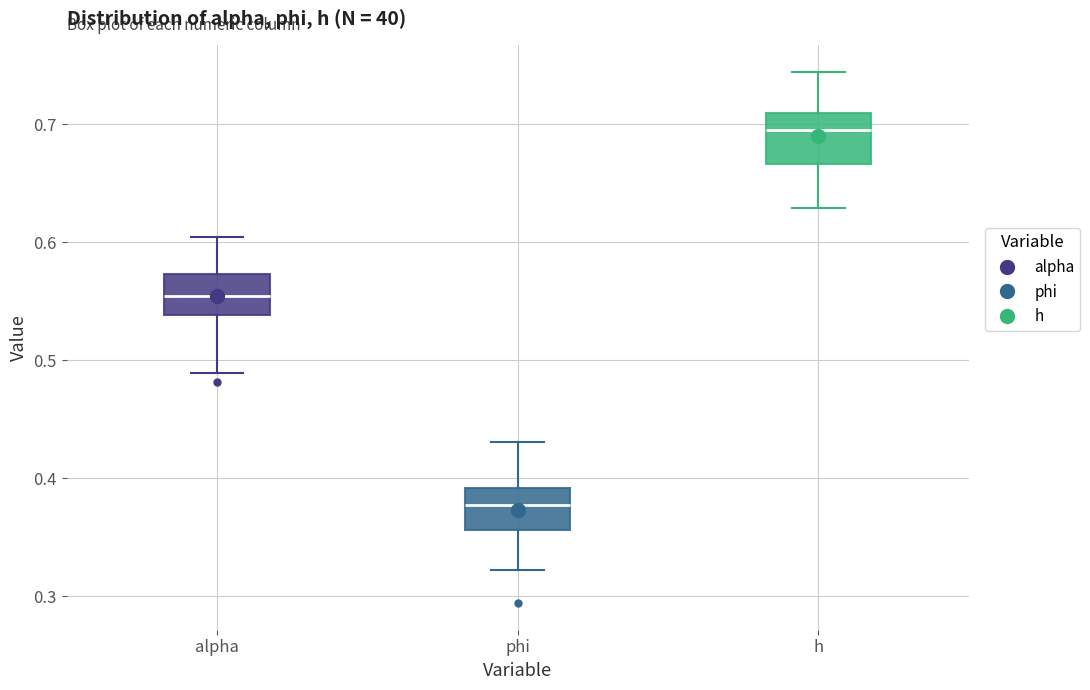

Reading left to right, transcribe this box plot: for each box, give where its median line is, the range the box spans, and where its two whiskers end, as read against the y-axis. The values are not printed on the chart, so give them approximately, as read against the axis.

alpha: median 0.55, box 0.54 to 0.57, whiskers 0.49 to 0.60
phi: median 0.38, box 0.36 to 0.39, whiskers 0.32 to 0.43
h: median 0.70, box 0.67 to 0.71, whiskers 0.63 to 0.74